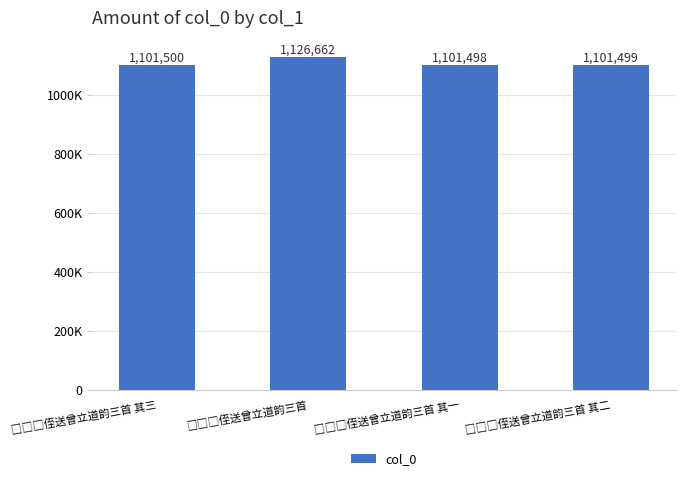

Are the bars horizontal?

No